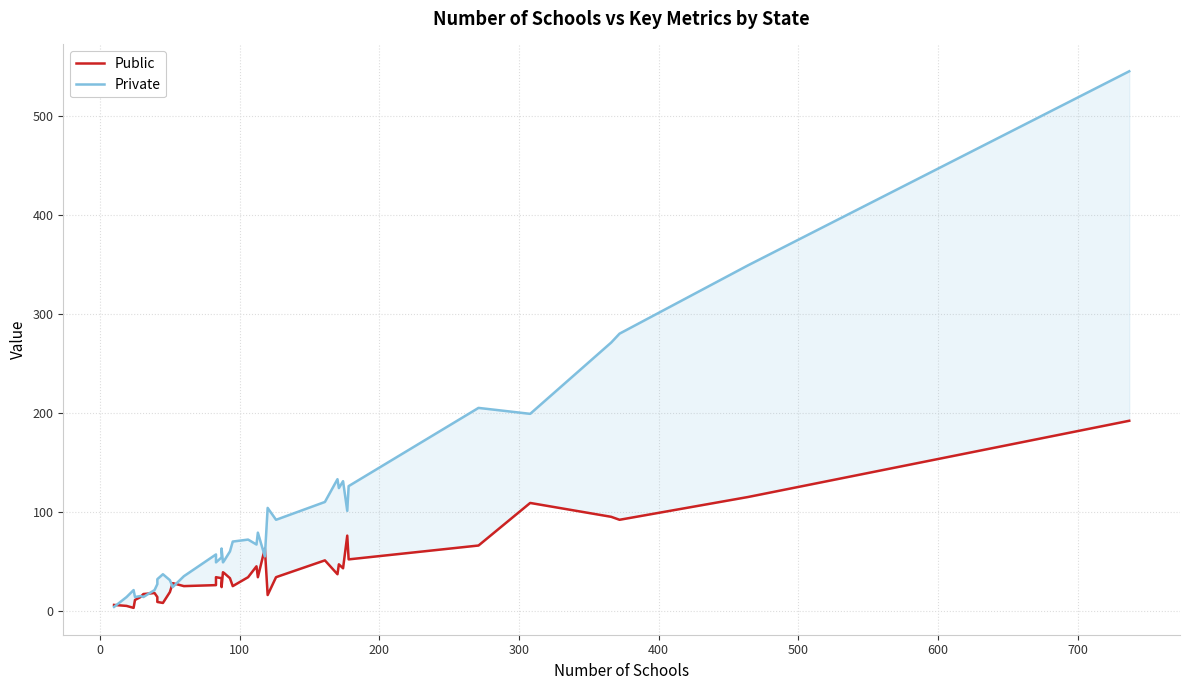

Reading left to right, list all the values displayed in this chart.

Public: 6	5	3	11	14	17	18	14	9	8	19	28	25	26	34	33	24	39	38	33	25	34	45	34	63	16	34	35	51	37	47	43	76	52	66	109	95	92	115	192
Private: 4	14	21	14	15	14	21	27	32	37	31	24	35	57	49	54	63	49	51	60	70	72	67	79	55	104	92	93	110	133	124	131	101	126	205	199	271	280	349	545